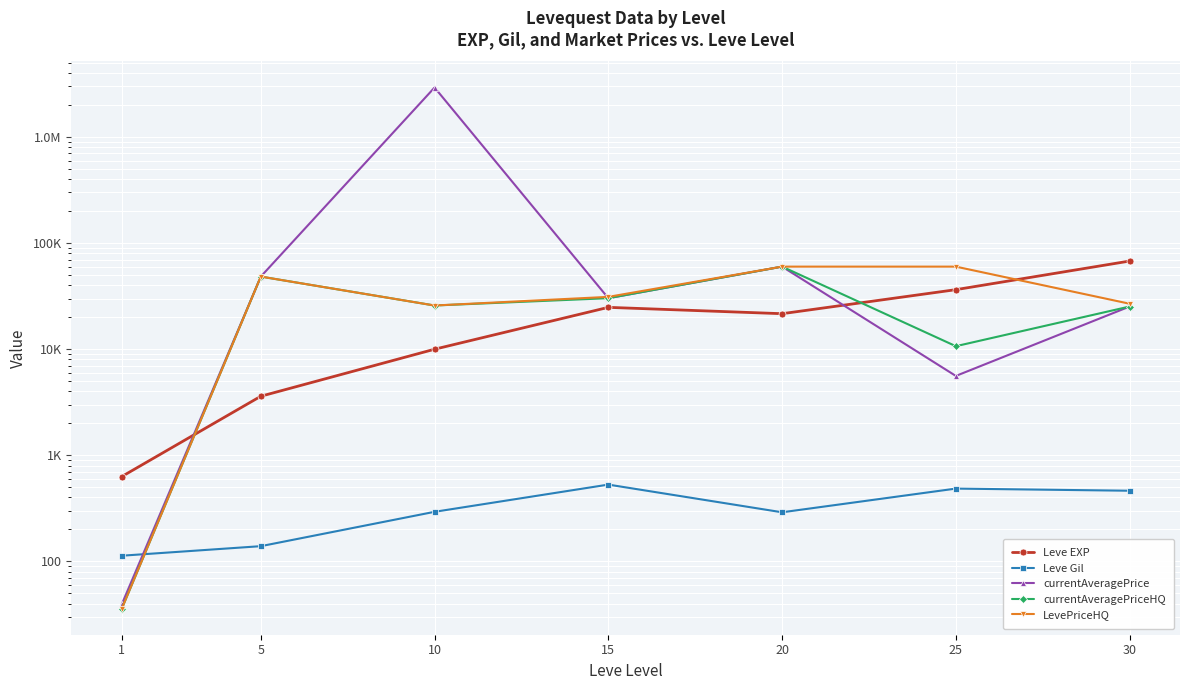

Reading left to right, what are all the values shown in this chart?

Leve EXP: 1=630.0	5=3600.0	10=9990.0	15=24790.0	20=21600.0	25=36390.0	30=67730.0
Leve Gil: 1=113.0	5=139.0	10=293.0	15=529.0	20=290.0	25=485.0	30=463.0
currentAveragePrice: 1=39.4	5=48333.3	10=2927609.2	15=30250.0	20=60000.0	25=5594.9	30=25239.4
currentAveragePriceHQ: 1=35.8	5=48333.3	10=25800.0	15=30250.0	20=60000.0	25=10667.2	30=25239.4
LevePriceHQ: 1=35.8	5=48333.3	10=25800.0	15=31125.0	20=60000.0	25=60000.0	30=26815.5